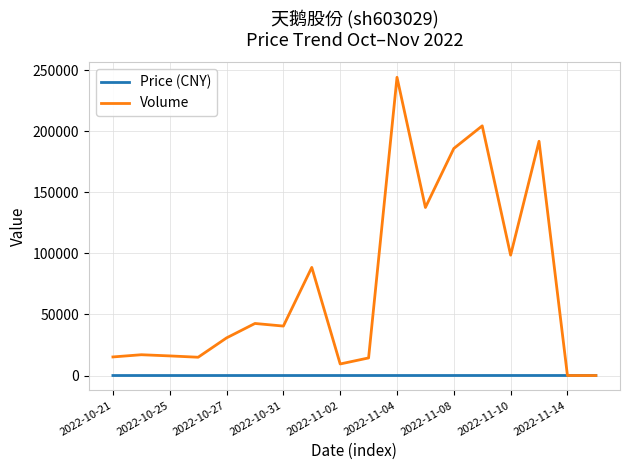

Rank the series by their average value, from lowest to highest.

Price (CNY), Volume